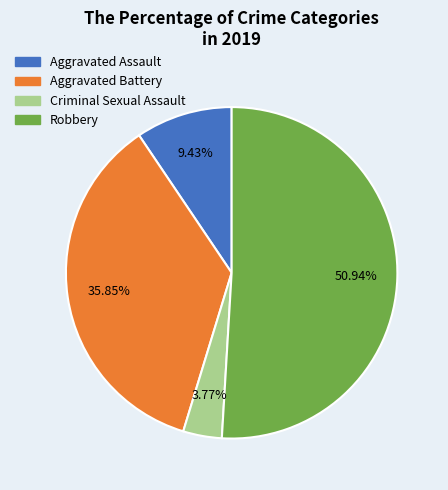

Does any single category account for the majority?

Yes